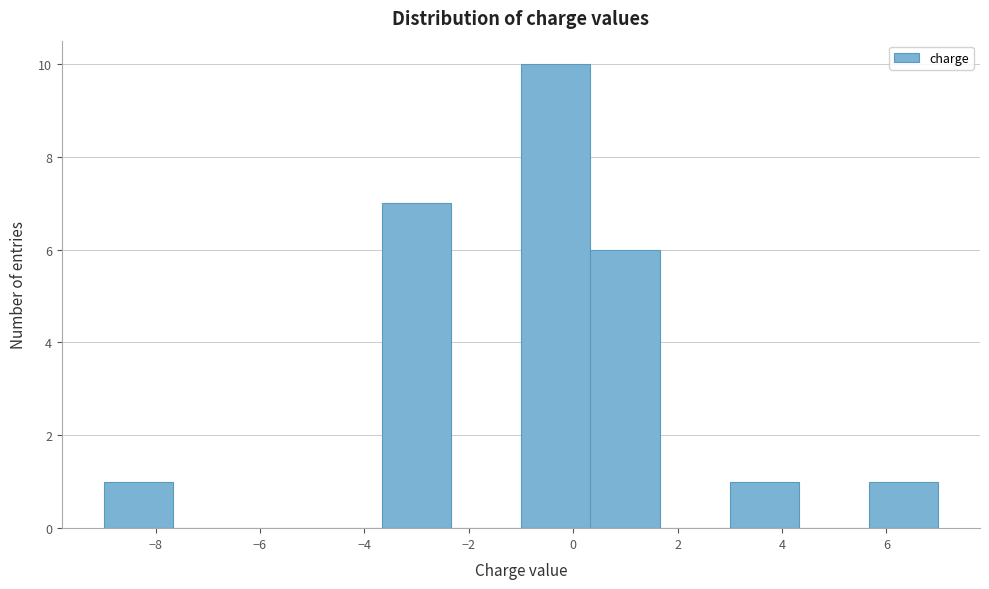

Over which range of the x-axis is the bar tallest?

-1.0 to 0.4